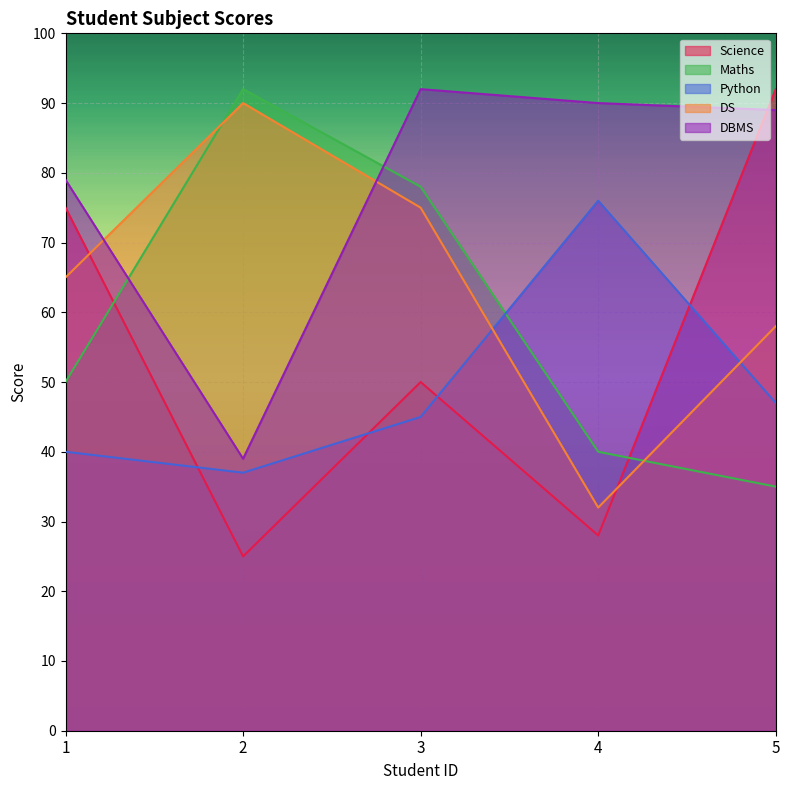

Reading left to right, extract all data points from this chart.

Science: 75	25	50	28	92
Maths: 50	92	78	40	35
Python: 40	37	45	76	47
DS: 65	90	75	32	58
DBMS: 79	39	92	90	89